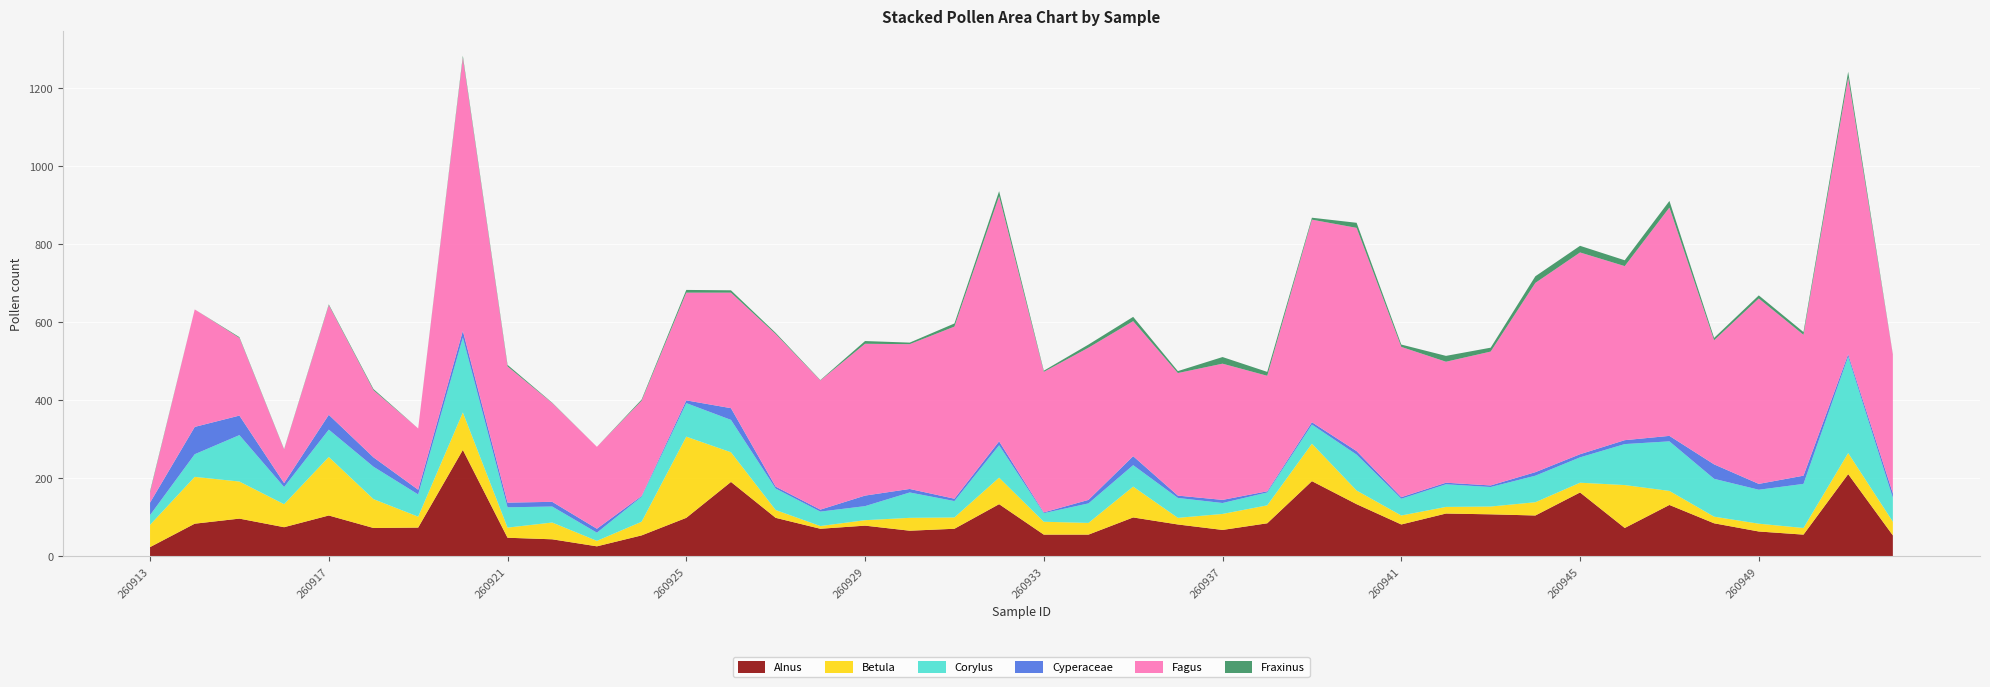

What is the value of the Fagus point at the 26th from the left?

296